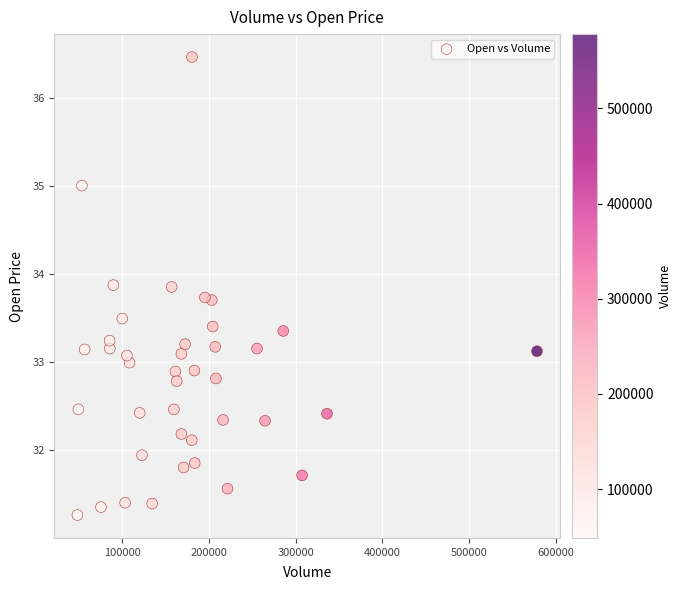

What is the range of X values (max minus min)?

529500.0